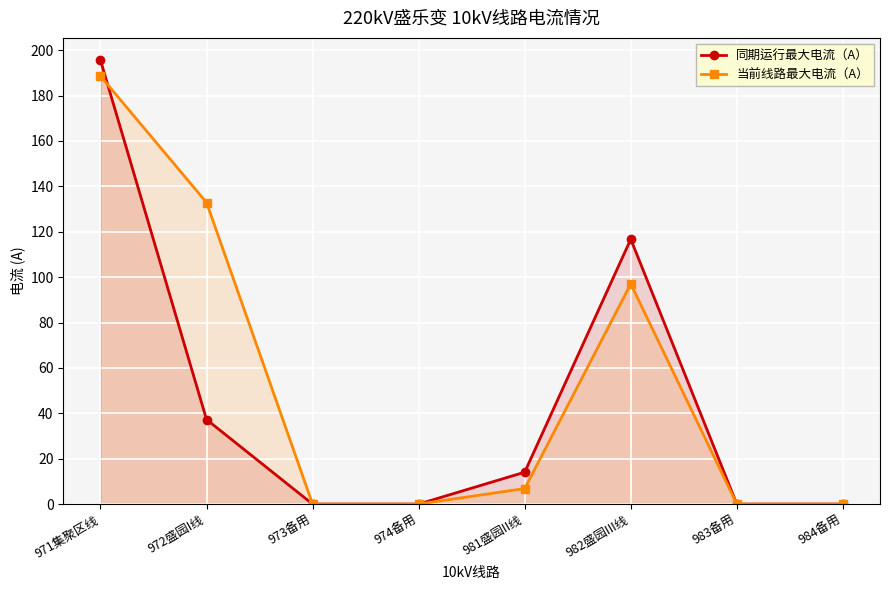

How many values in 同期运行最大电流（A） are above zero?

4